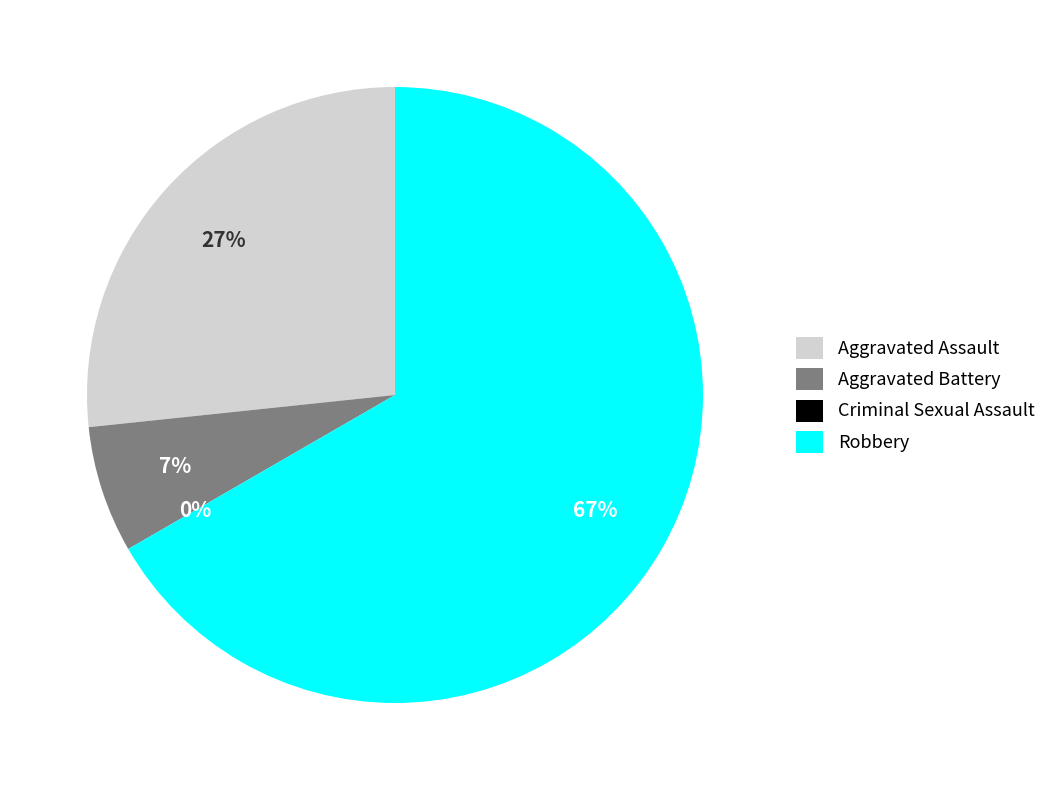

To the nearest percent, what is the difference between the Criminal Sexual Assault and Aggravated Assault slice percentages?

27%